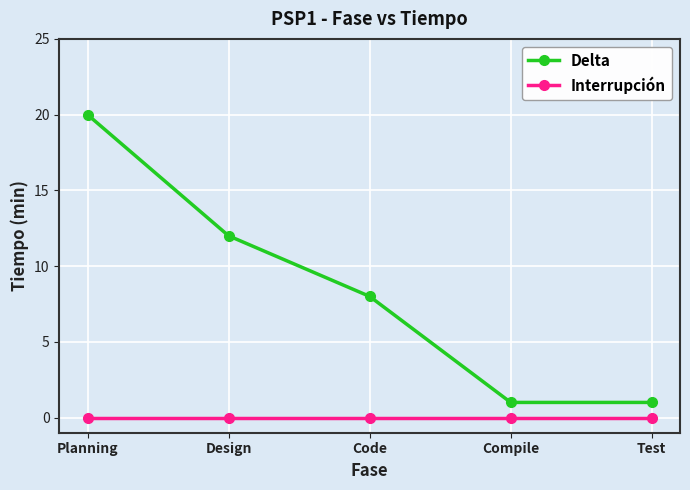

True or false: Interrupción and Delta intersect in this chart.

False